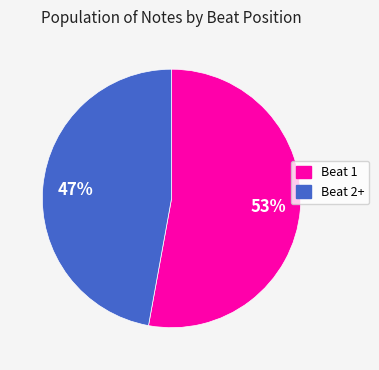

To the nearest percent, what is the average slice percentage?

50%